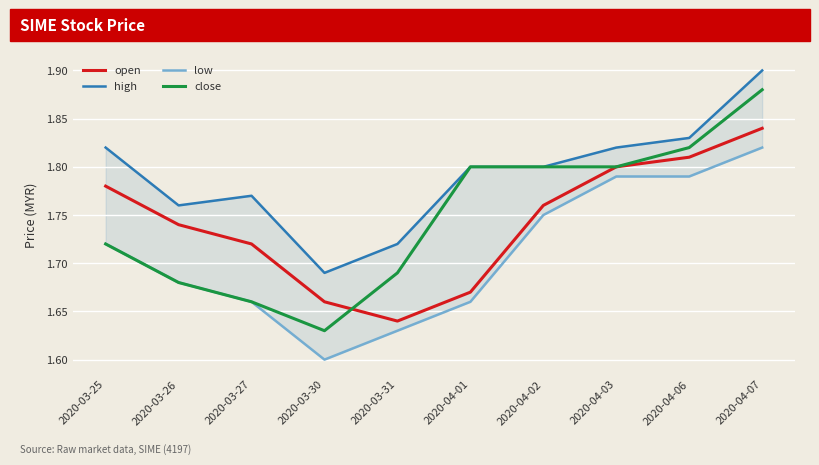

What is the difference between the second highest and minimum values in the close series?

0.2